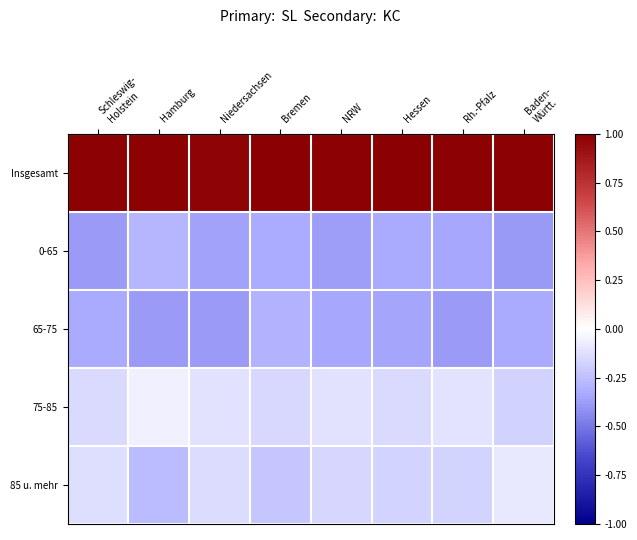

Reading left to right, transcribe all the data shown in this chart.

Insgesamt: Schleswig-
Holstein=1.0	Hamburg=1.0	Niedersachsen=1.0	Bremen=1.0	NRW=1.0	Hessen=1.0	Rh.-Pfalz=1.0	Baden-
Württ.=1.0
0-65: Schleswig-
Holstein=-0.4	Hamburg=-0.3	Niedersachsen=-0.4	Bremen=-0.3	NRW=-0.4	Hessen=-0.3	Rh.-Pfalz=-0.3	Baden-
Württ.=-0.4
65-75: Schleswig-
Holstein=-0.3	Hamburg=-0.4	Niedersachsen=-0.4	Bremen=-0.3	NRW=-0.3	Hessen=-0.3	Rh.-Pfalz=-0.4	Baden-
Württ.=-0.3
75-85: Schleswig-
Holstein=-0.1	Hamburg=-0.1	Niedersachsen=-0.1	Bremen=-0.1	NRW=-0.1	Hessen=-0.1	Rh.-Pfalz=-0.1	Baden-
Württ.=-0.2
85 u. mehr: Schleswig-
Holstein=-0.1	Hamburg=-0.3	Niedersachsen=-0.1	Bremen=-0.2	NRW=-0.2	Hessen=-0.2	Rh.-Pfalz=-0.2	Baden-
Württ.=-0.1